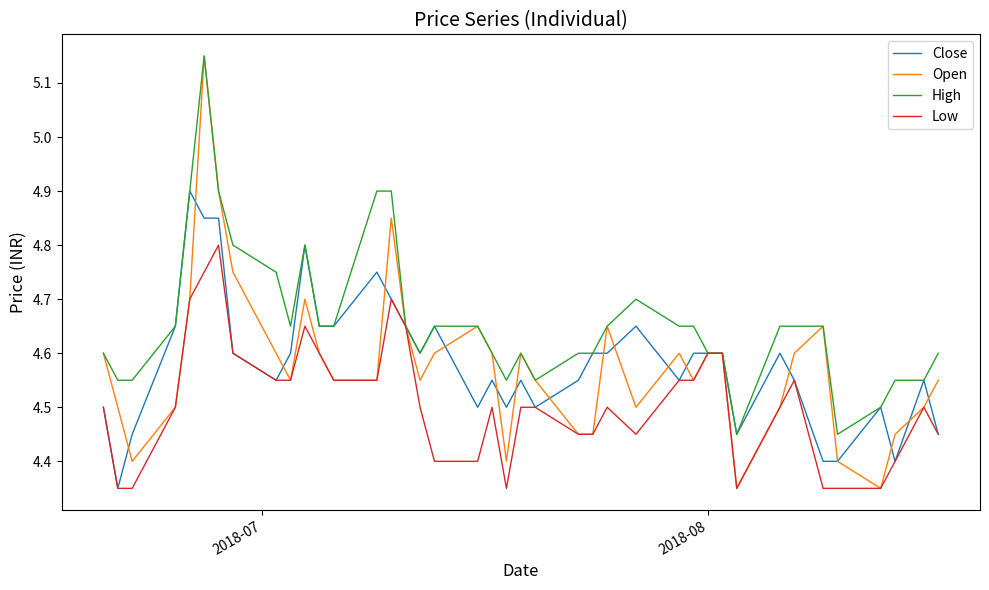

What are all the series names shown in the legend?

Close, Open, High, Low